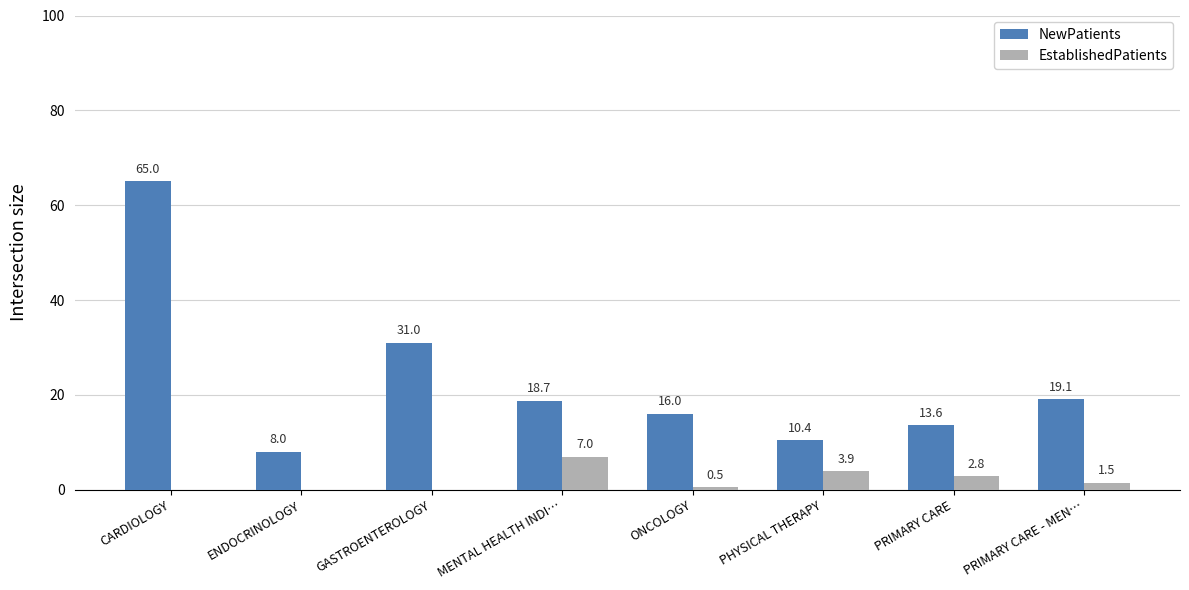

Which series has the largest total across all categories?

NewPatients